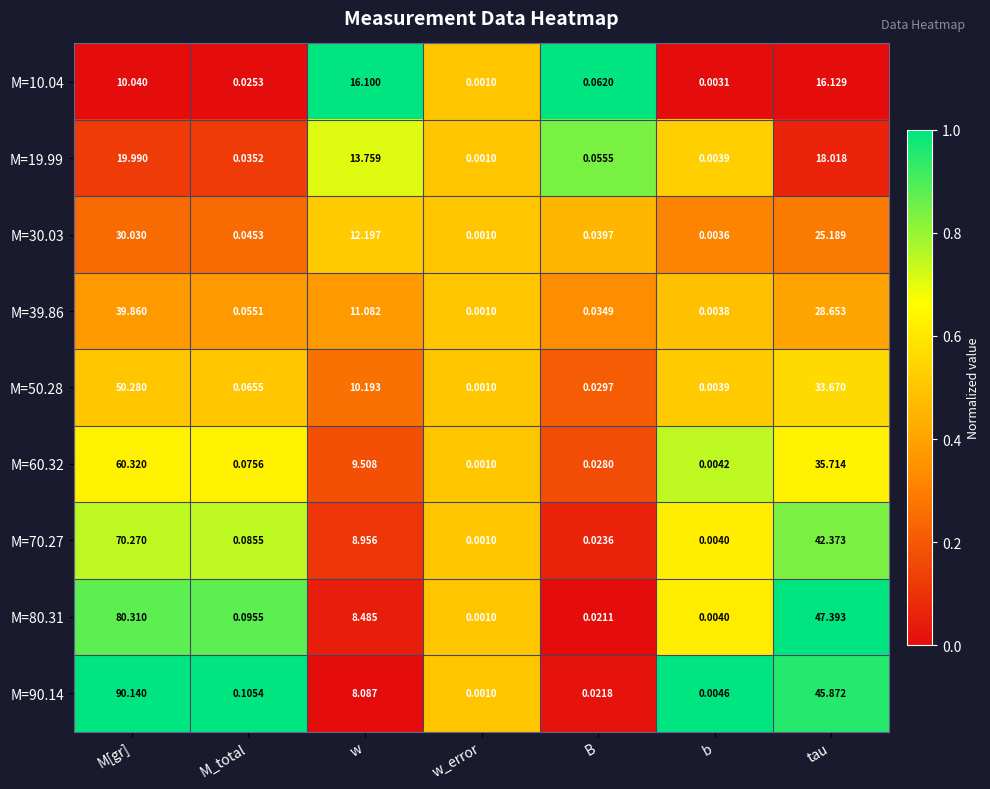

Where is M=70.27 nearest to the value 35?

tau